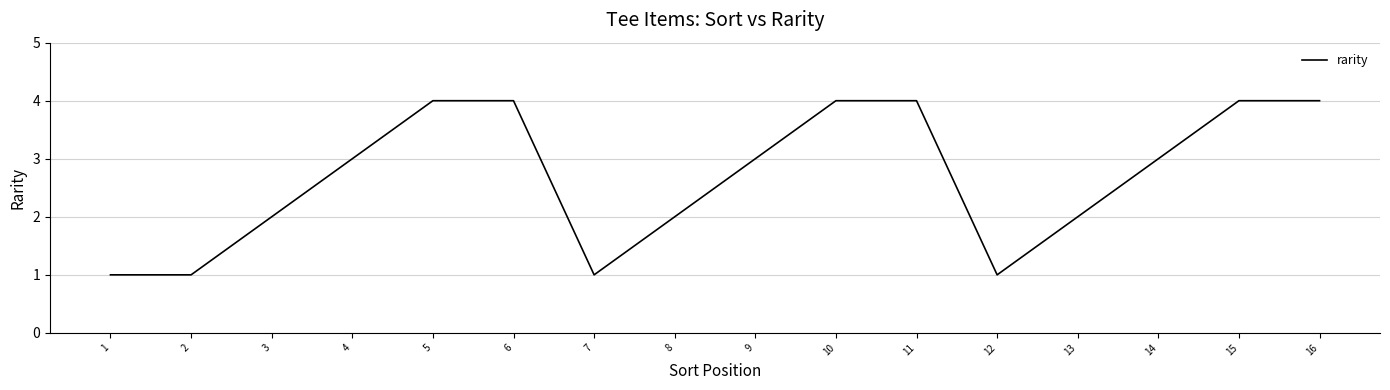

What is the approximate value at 5?

4